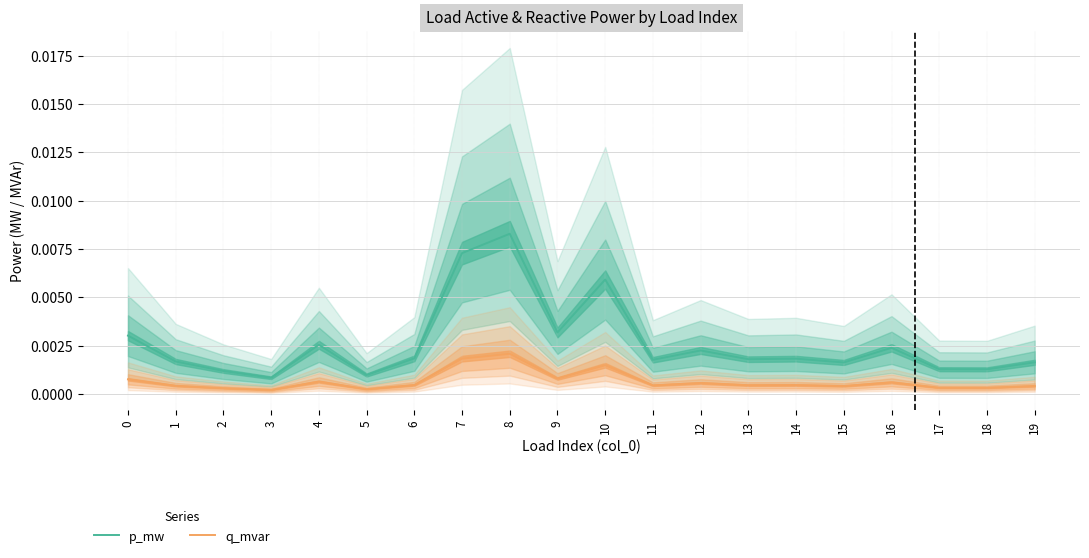

True or false: p_mw and q_mvar cross at least once.

False